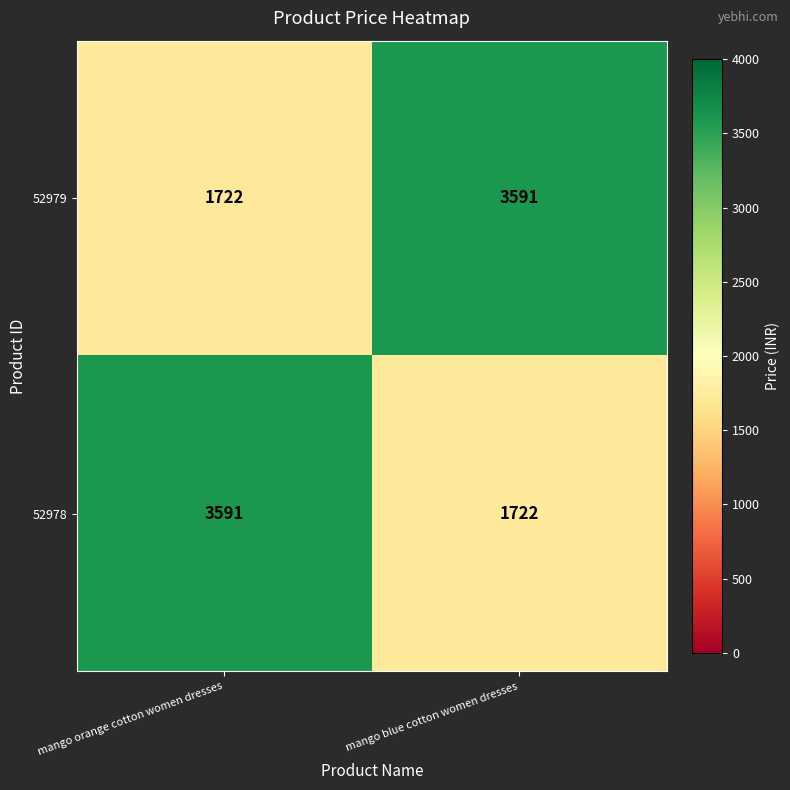

The 52978 series shows 816 at mango blue cotton women dresses. True or false?

False